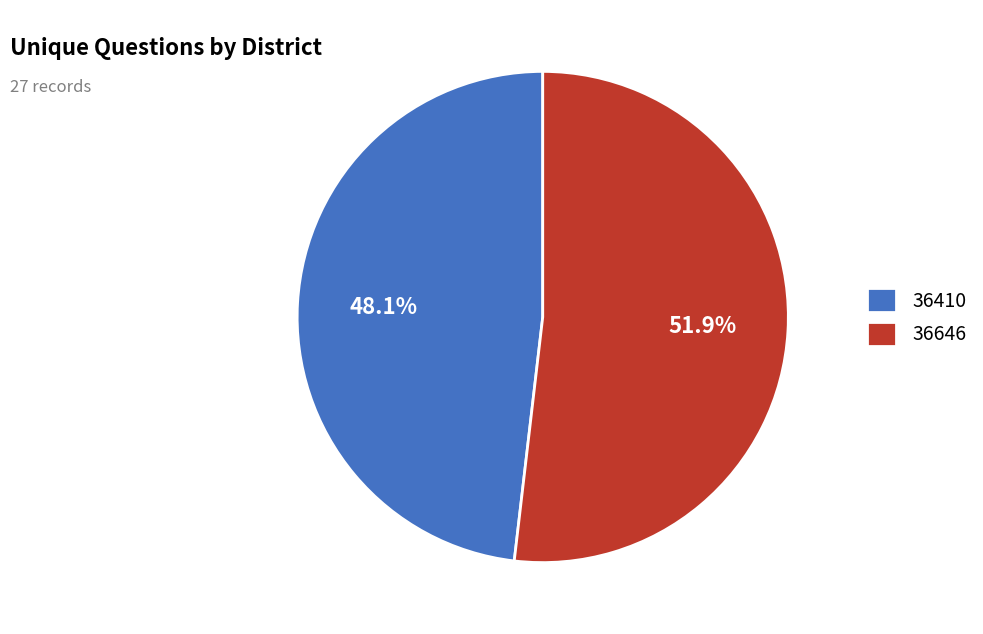

Rank the categories by value from highest to lowest.

36646, 36410